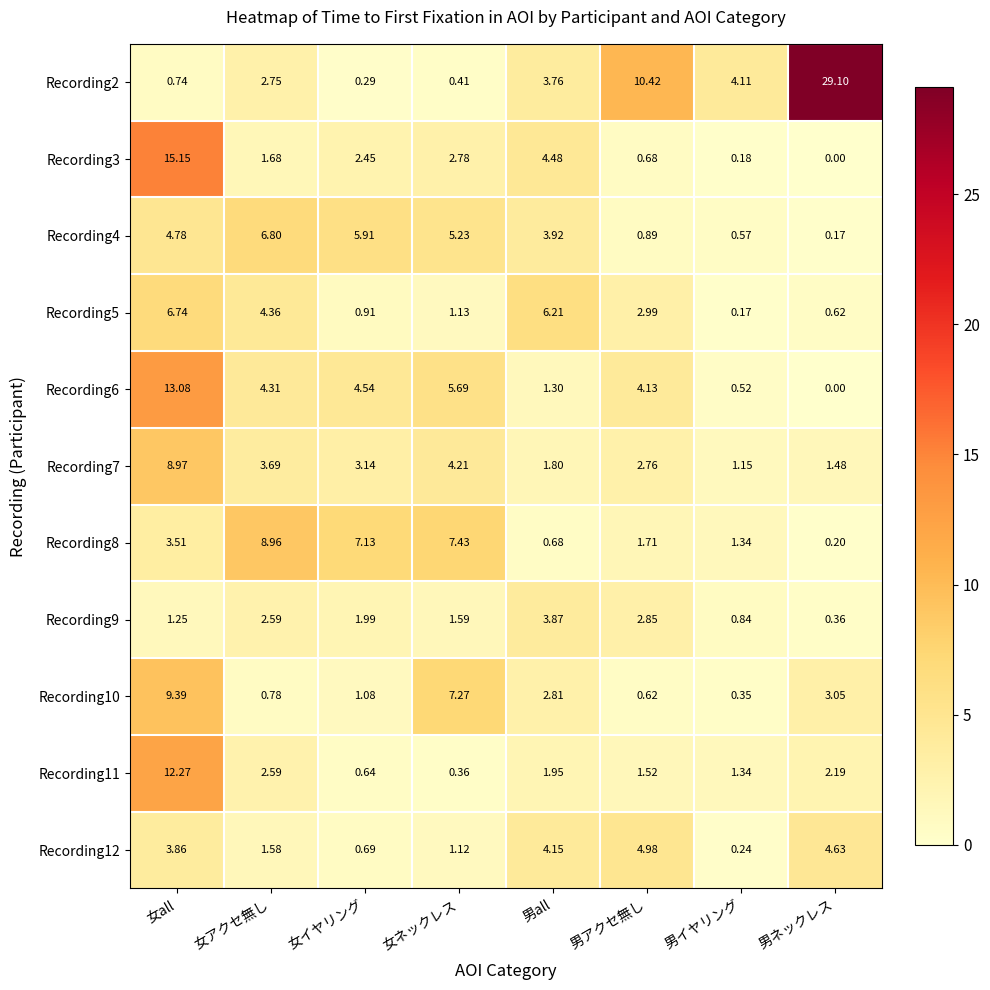

How many categories are shown in the chart?

8